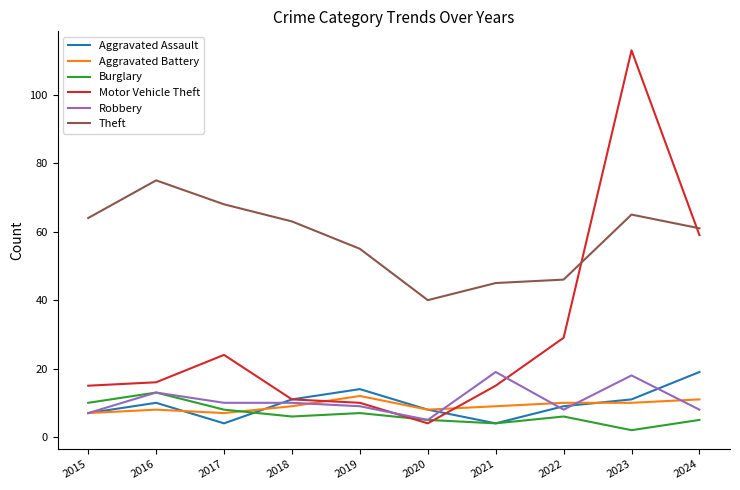

What is the greatest value displayed?

113